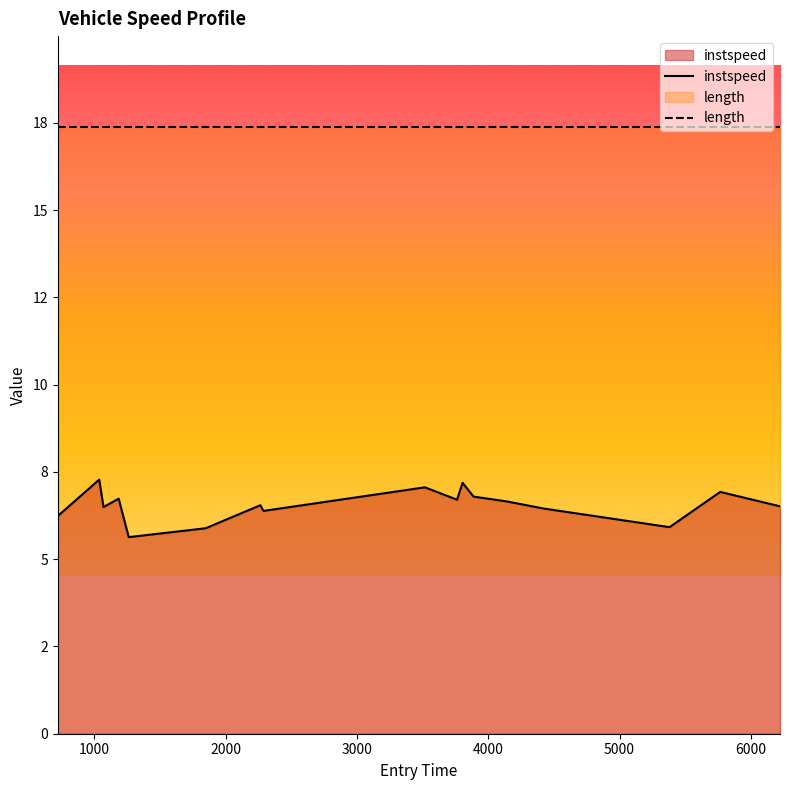

Which label corresponds to the largest value in the chart?

1038.4654392451341